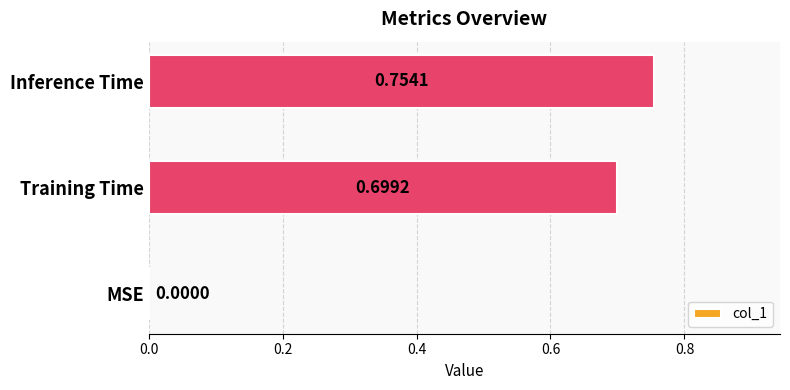

How many values are between 0 and 1?

3